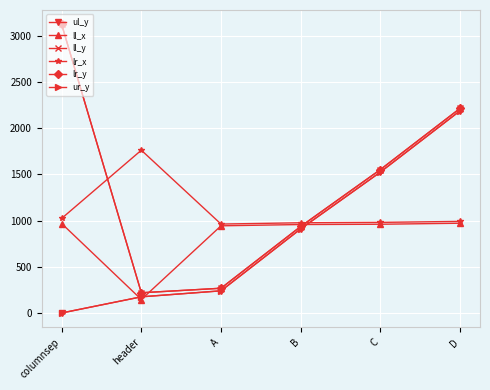

Does the chart have visible grid lines?

Yes